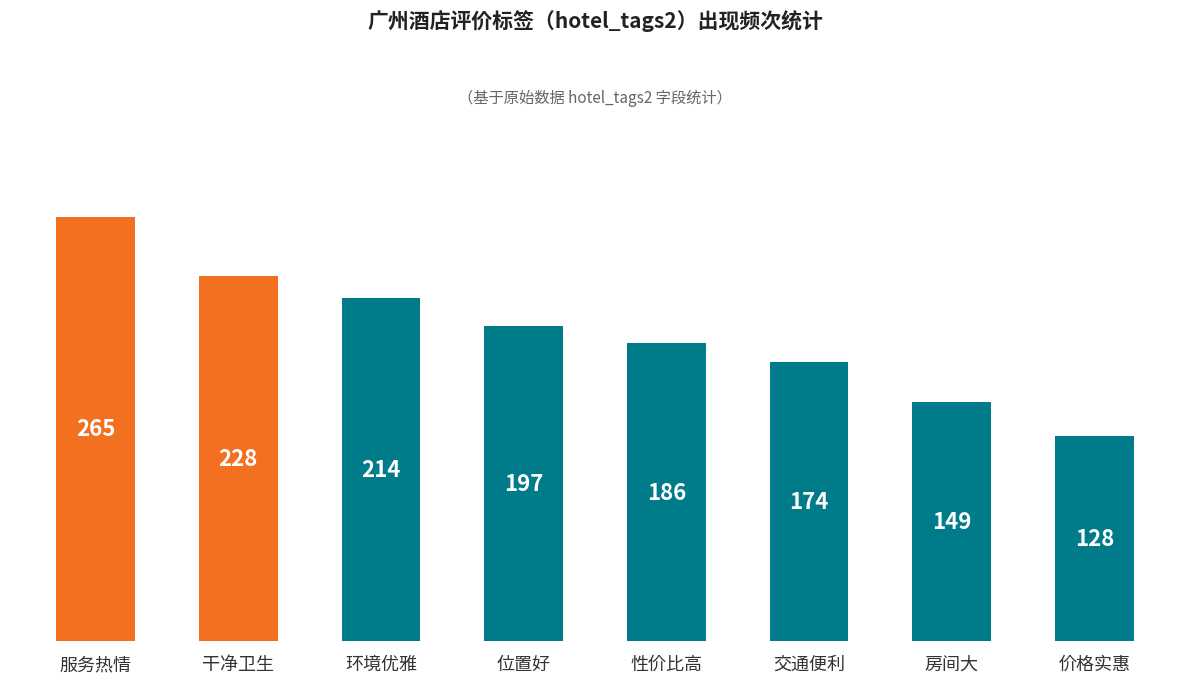

What is the greatest value displayed?

265